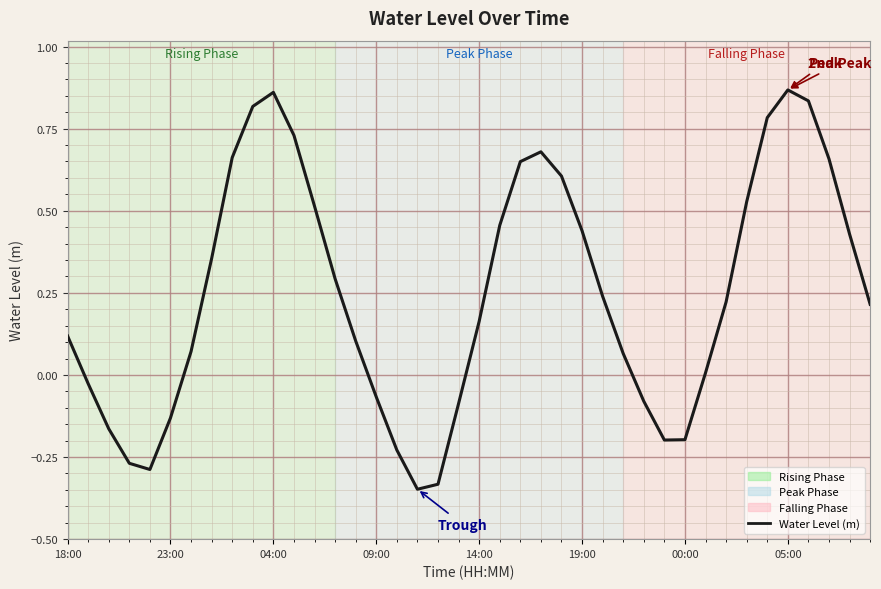

Where is the first local maximum?

04:00